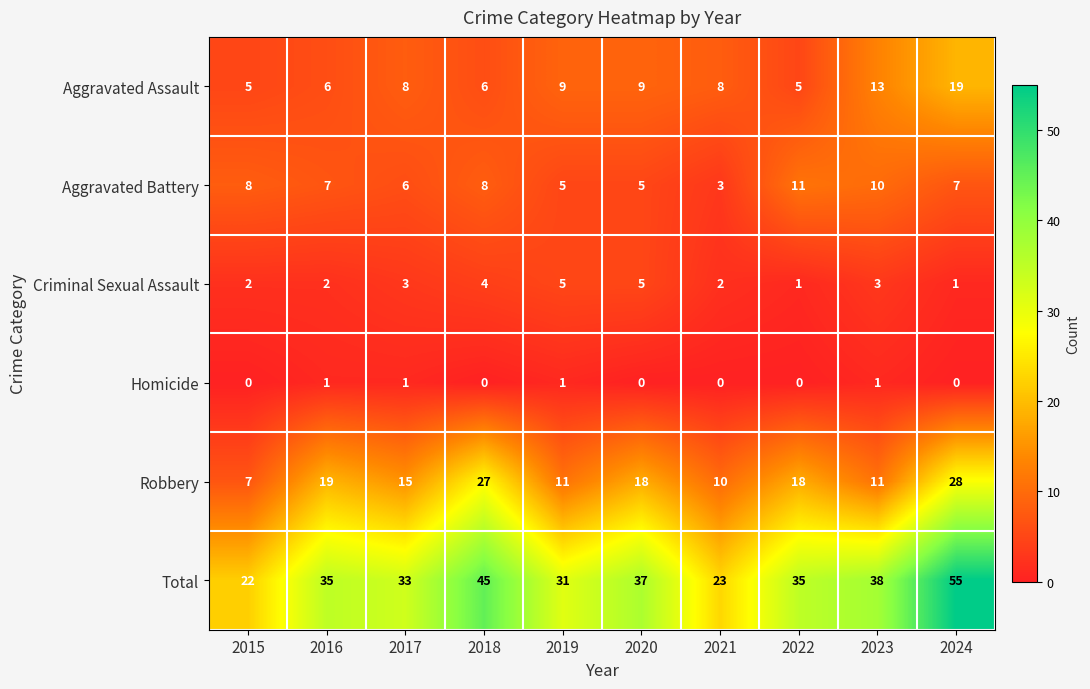

The value of Aggravated Assault at 2017 is 3. True or false?

False